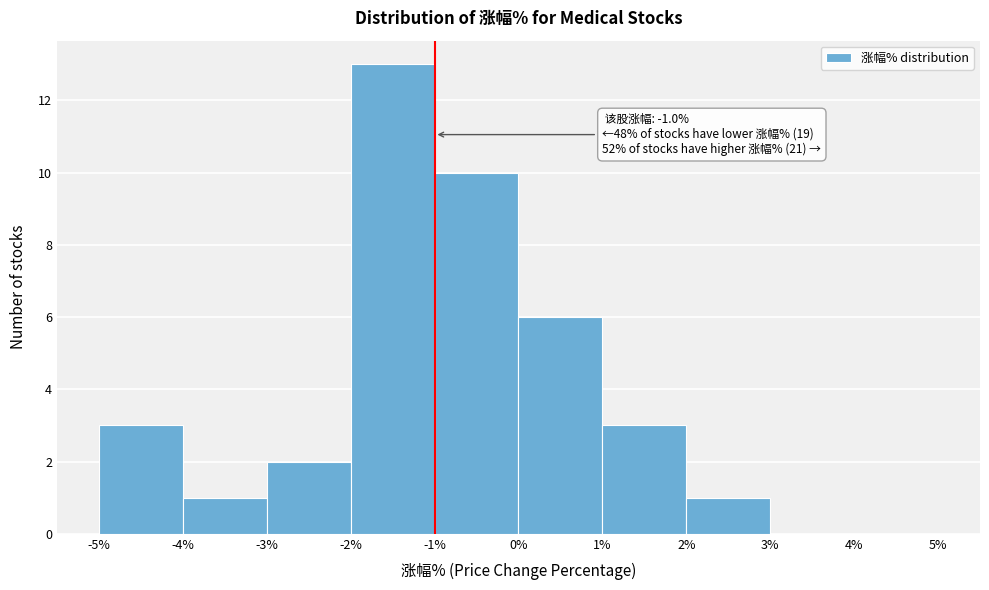

Over which range of the x-axis is the bar tallest?

-2% to -1%